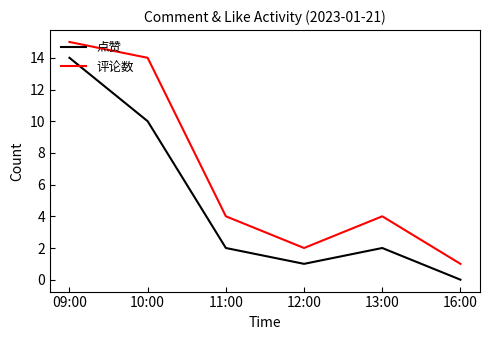

Is the value of 点赞 at 09:00 greater than the value of 评论数 at 16:00?

Yes